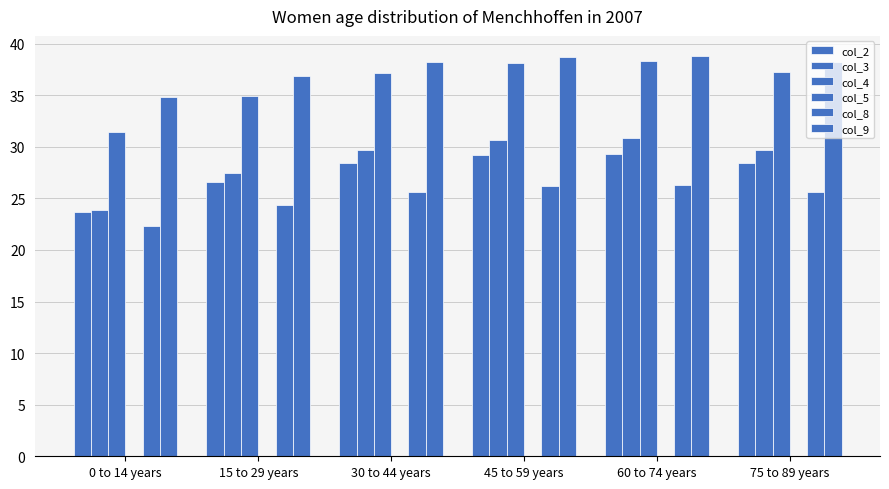

What is the greatest value displayed?

38.8